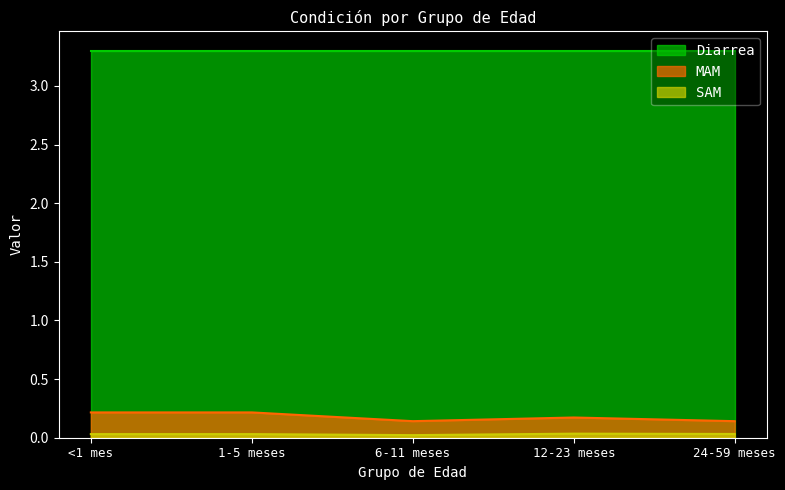

Which series has the widest spread of values?

MAM